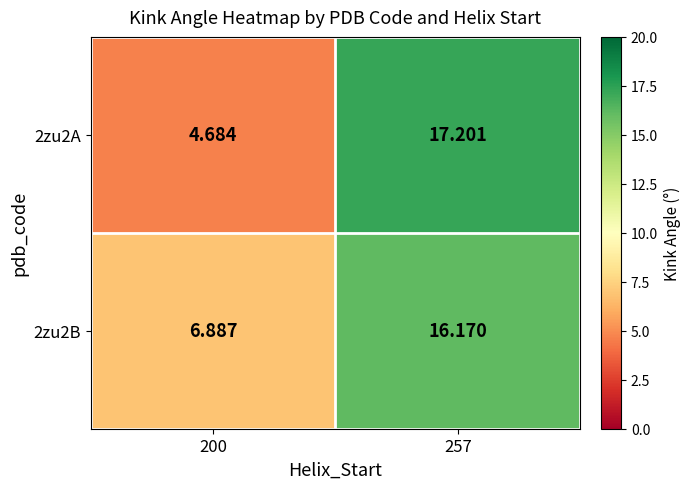

Between 200 and 257, which series saw the biggest shift?

2zu2A